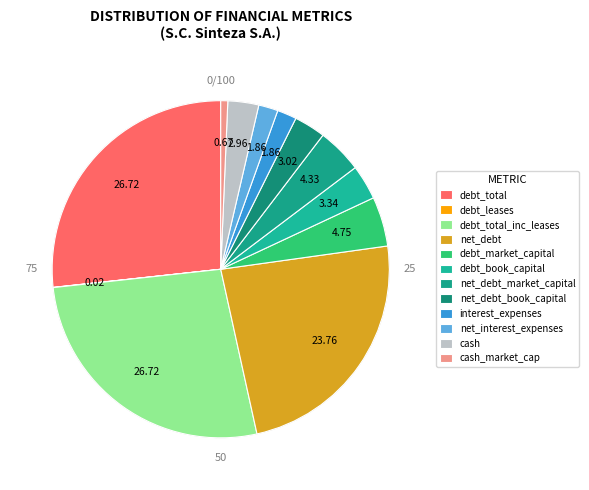

Does cash_market_cap account for over 50% of the chart?

No